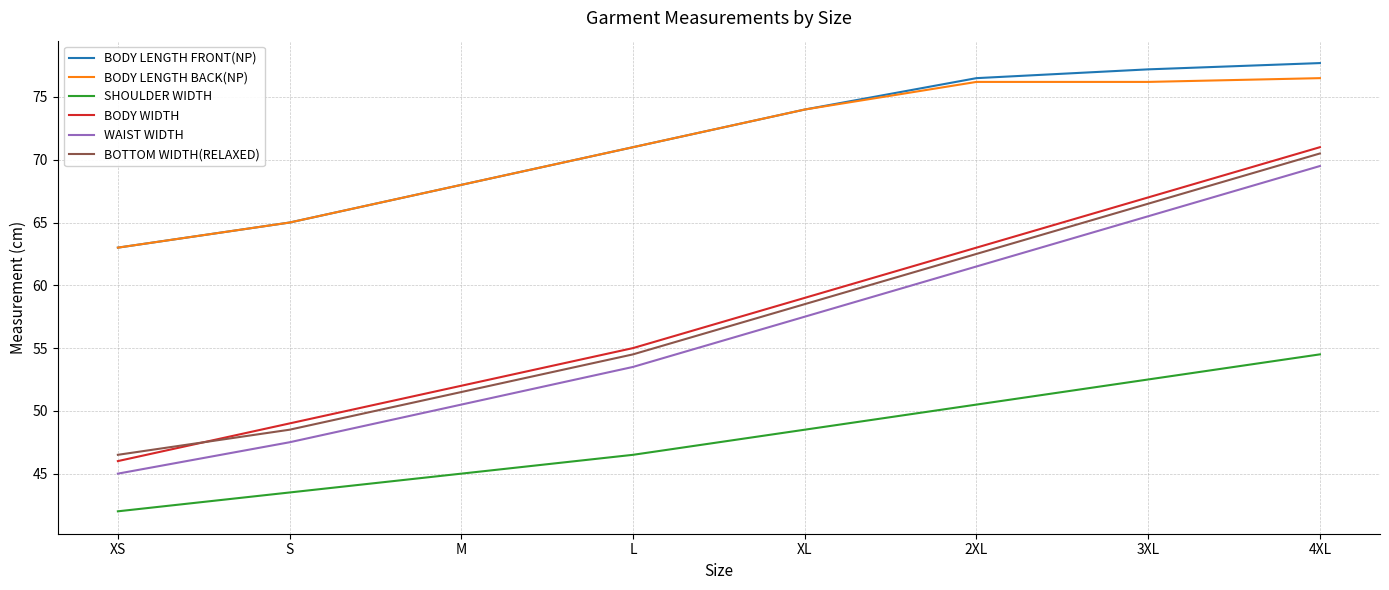

What is the sum of the BOTTOM WIDTH(RELAXED) values at XS and 2XL?

109.0